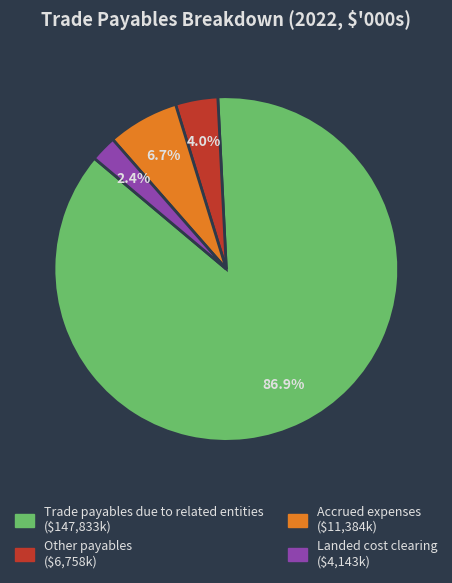

Rank the categories by value from lowest to highest.

Landed cost clearing, Other payables, Accrued expenses, Trade payables due to related entities